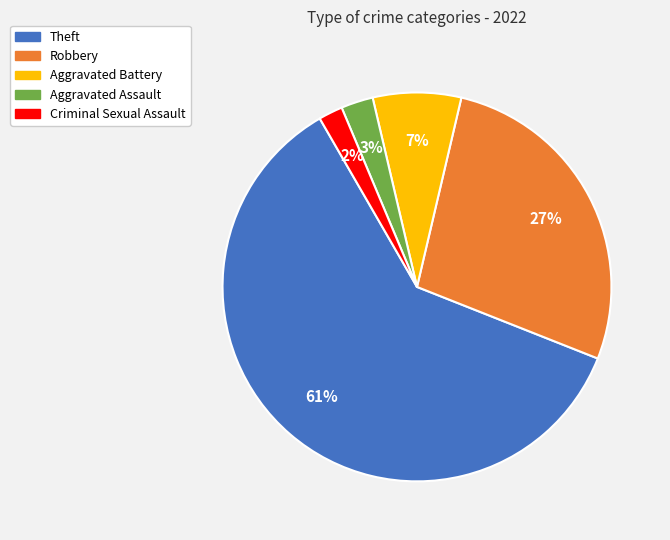

What percentage is the Criminal Sexual Assault slice, to the nearest percent?

2%